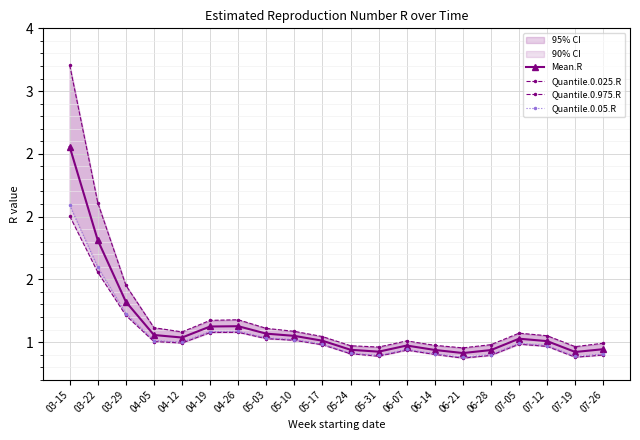

At which category is the sum across all series the highest?

03-15